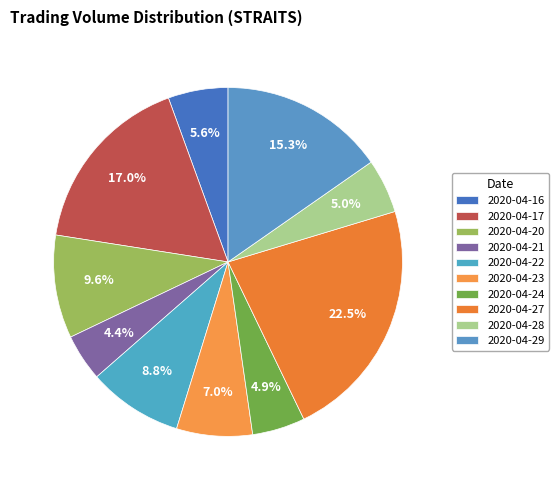

Between 2020-04-16 and 2020-04-20, which is larger?

2020-04-20